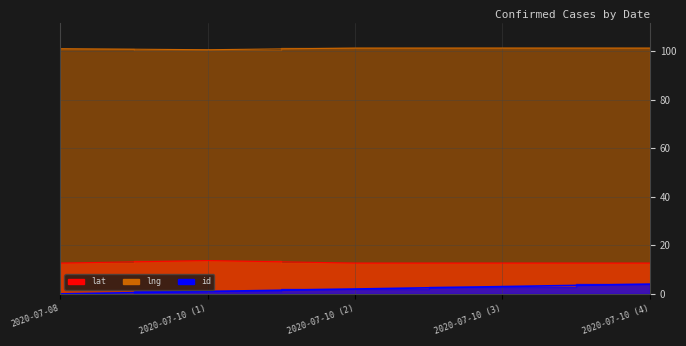

True or false: lat and id cross at least once.

False